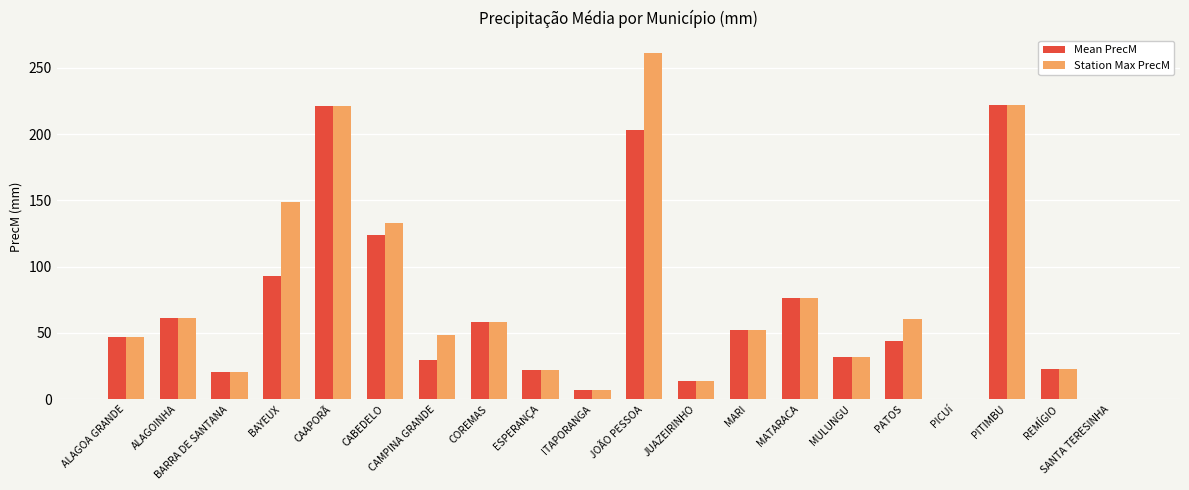

What value does the Station Max PrecM series have at MATARACA?

76.0